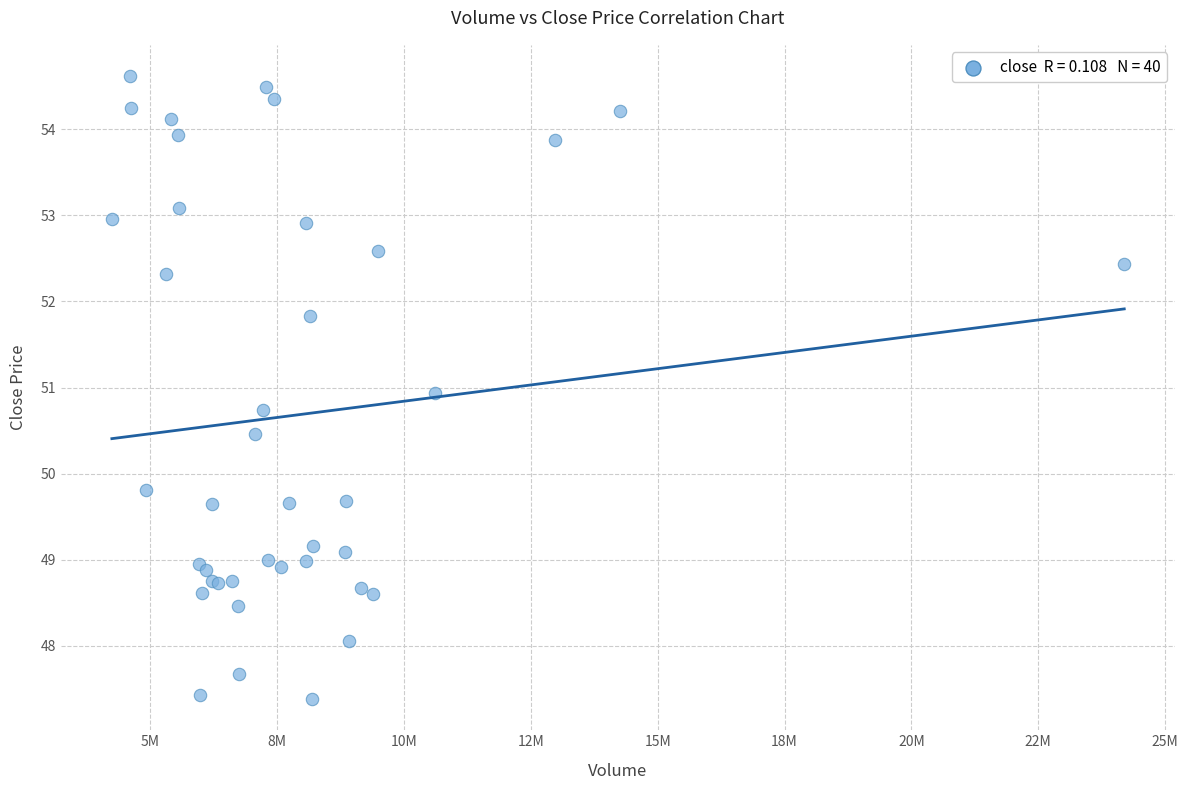

What Y value in the scatter plot is closest to 50?

49.8